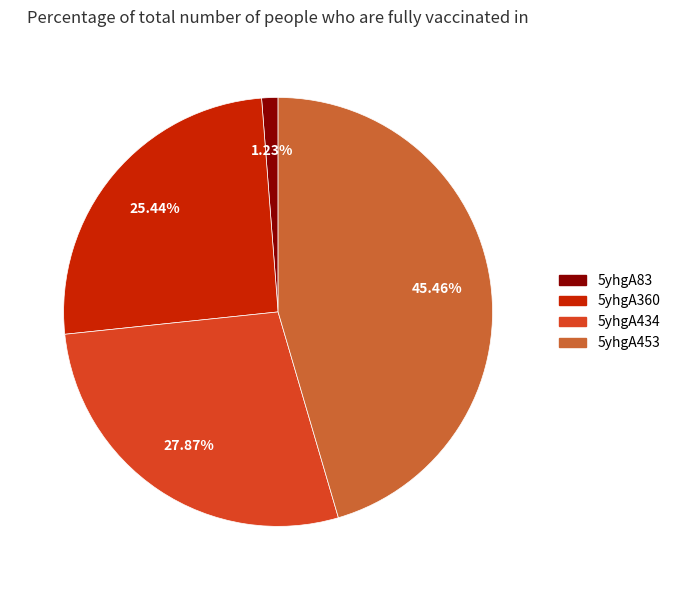

To the nearest percent, what is the difference between the largest and smallest slice percentages?

44%